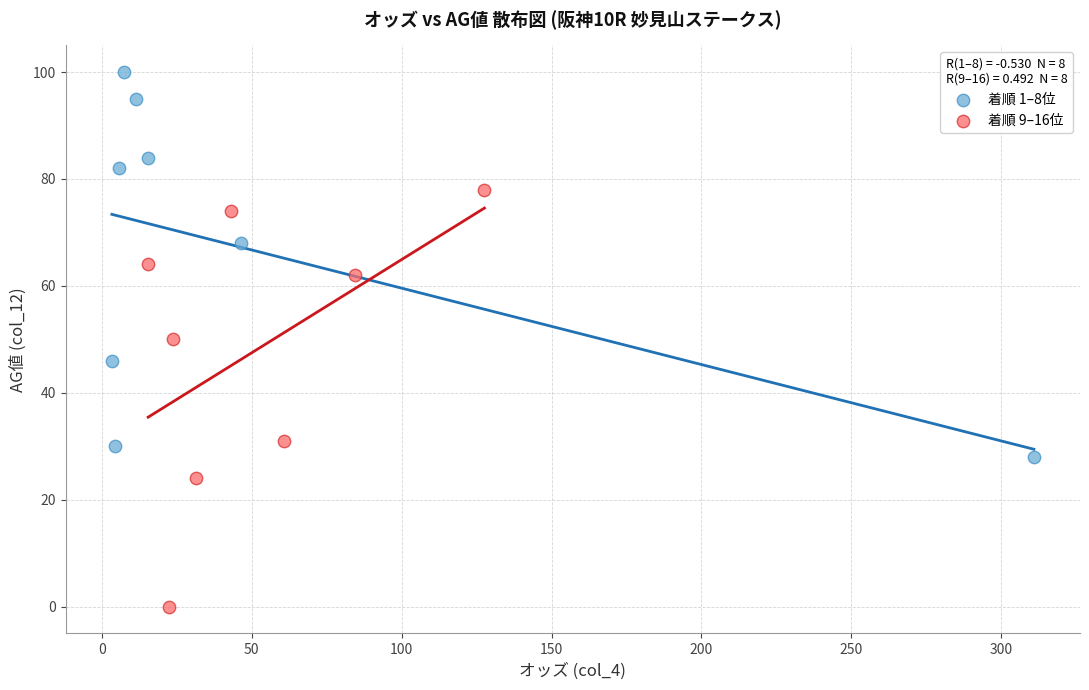

What are all the series names shown in the legend?

着順 1–8位, 着順 9–16位